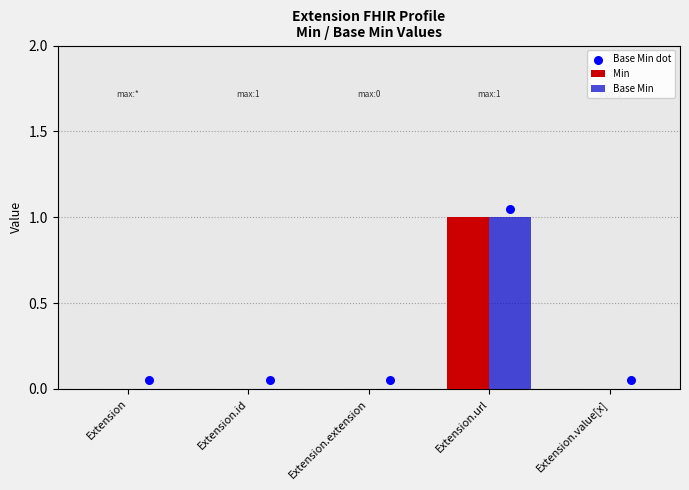

Is the value of Min at Extension.url greater than the value of Base Min dot at Extension.id?

Yes